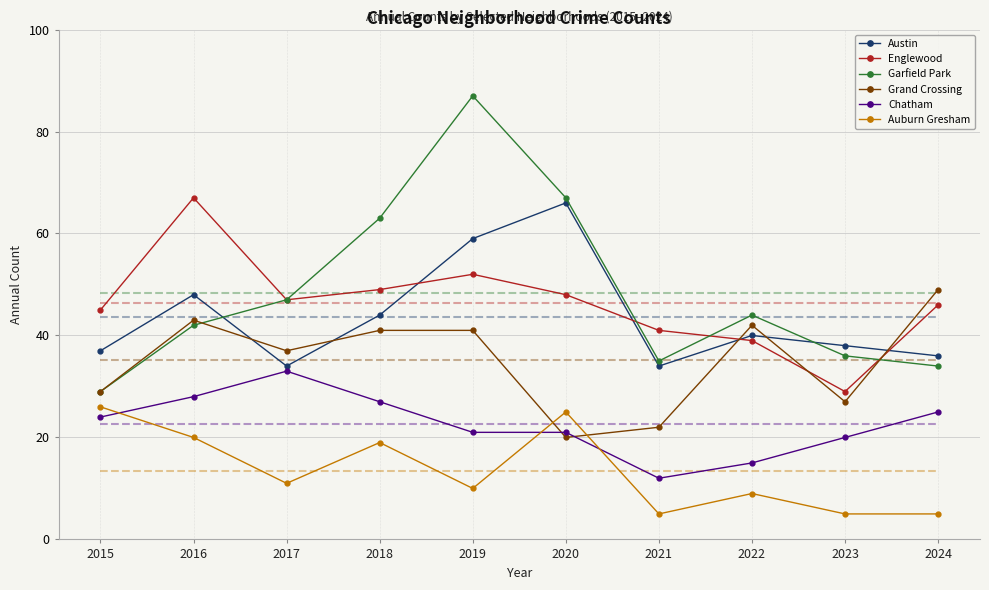

What is the sum of all Grand Crossing values?

351